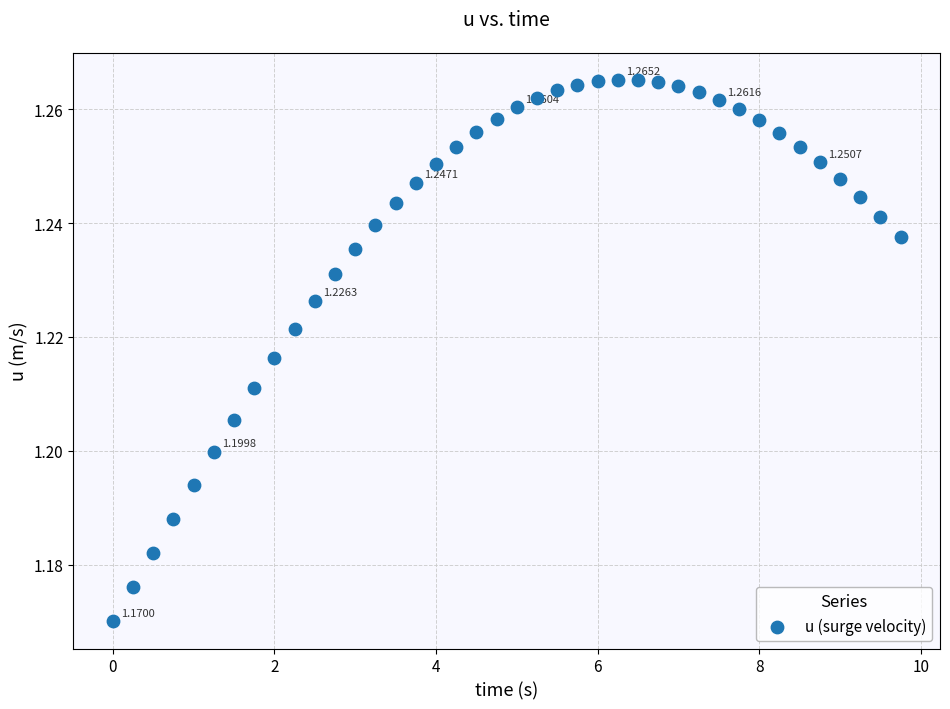

What is the range of X values (max minus min)?

9.8